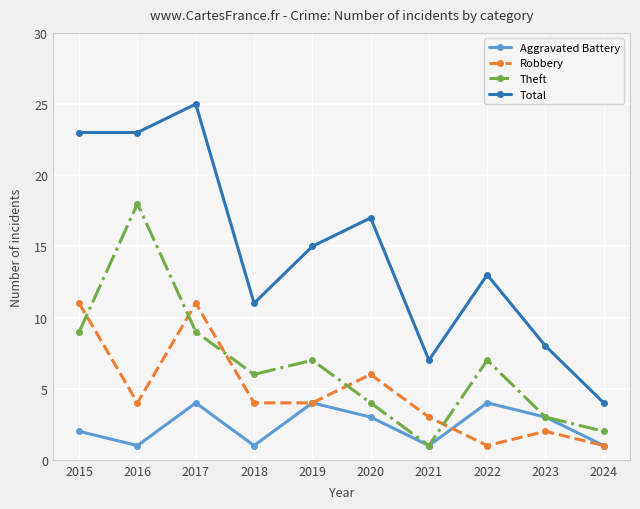

What is the value of the Total point at the 2nd from the left?

23